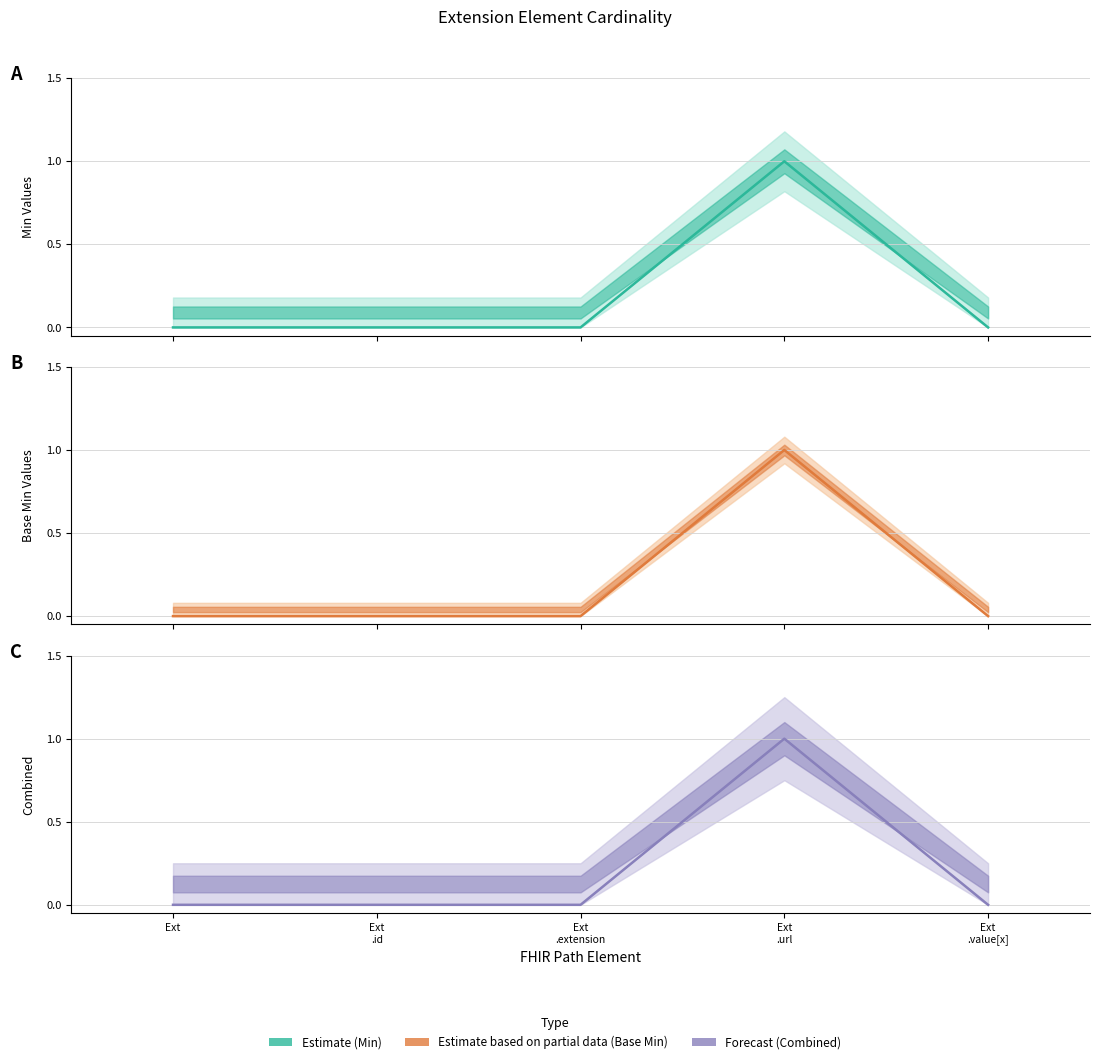

Rank the categories by Combined value from highest to lowest.

Ext
.url, Ext, Ext
.id, Ext
.extension, Ext
.value[x]